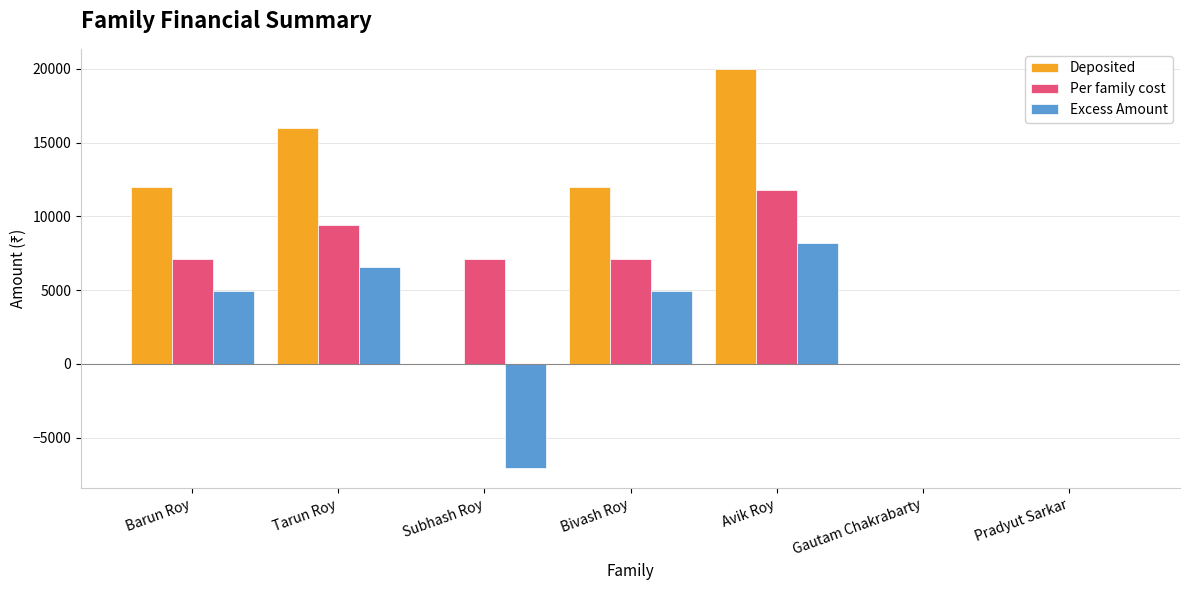

Read the Deposited value at Bivash Roy.

12000.0